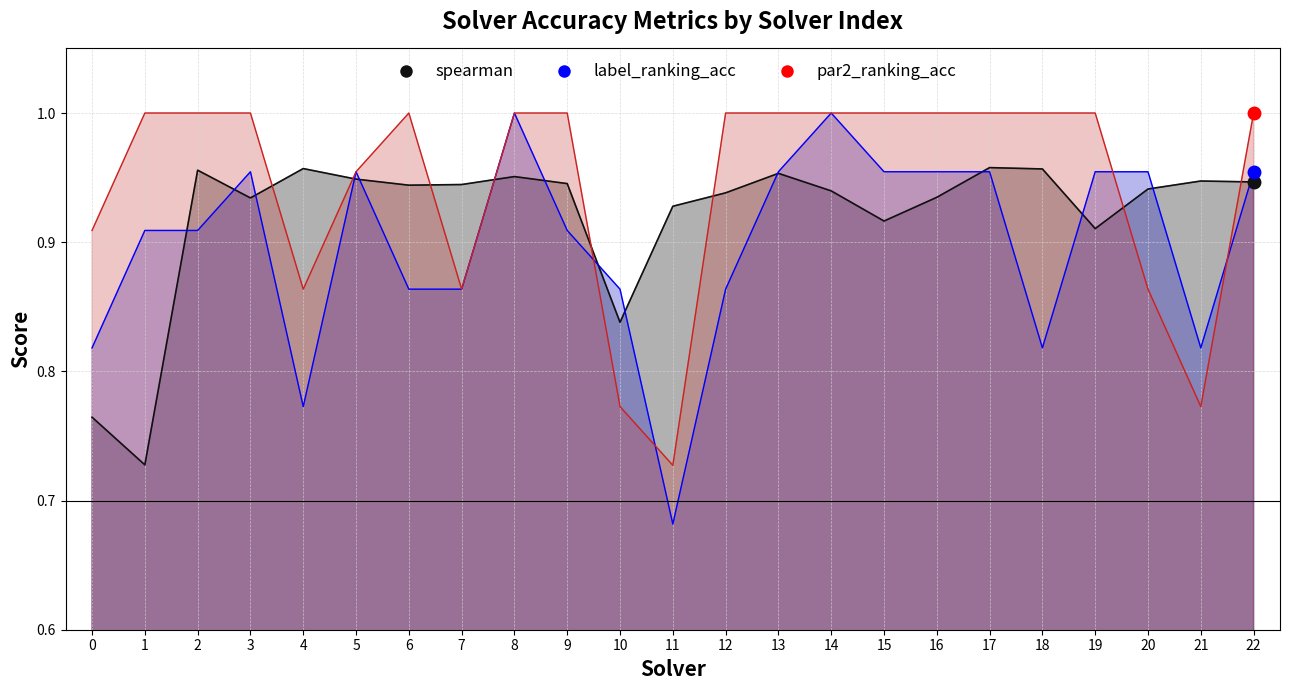

True or false: label_ranking_acc has more than 1 interior local peaks.

True